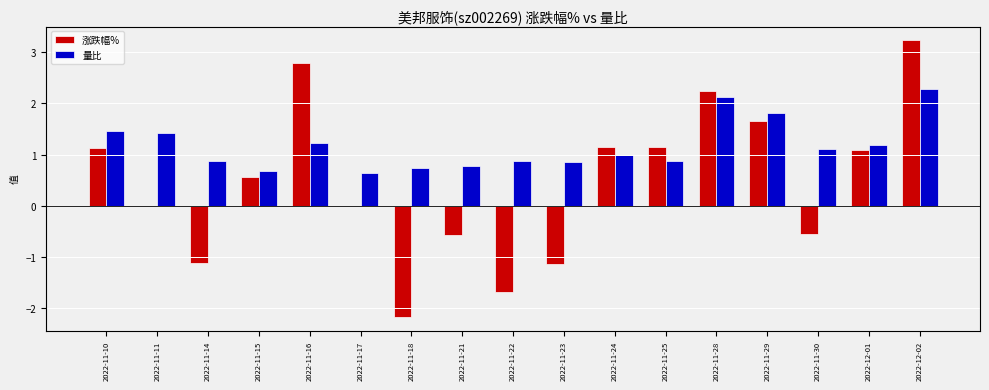

Which series has the largest total across all categories?

量比